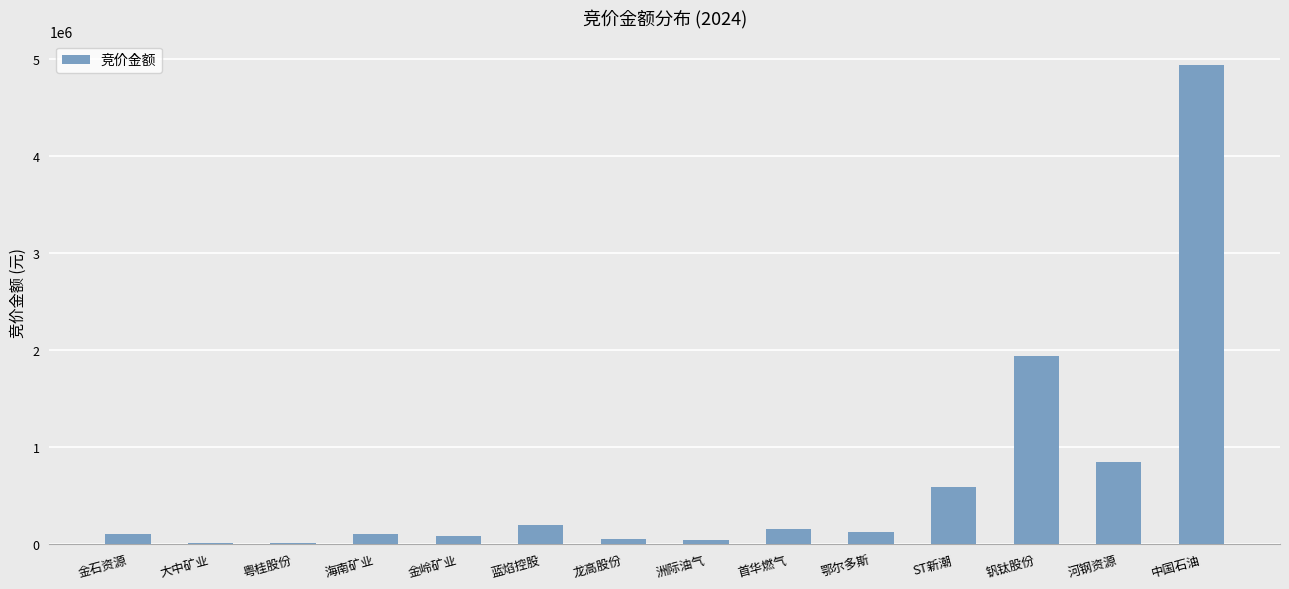

Are the bars horizontal?

No